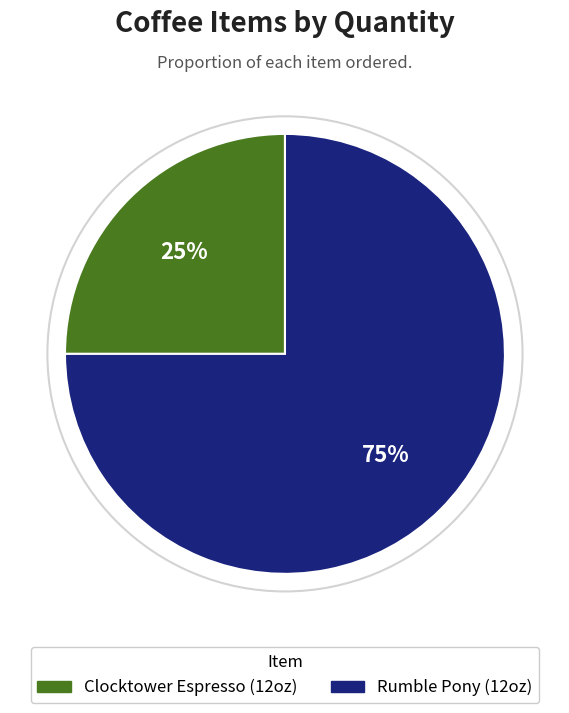

To the nearest percent, what is the average slice percentage?

50%